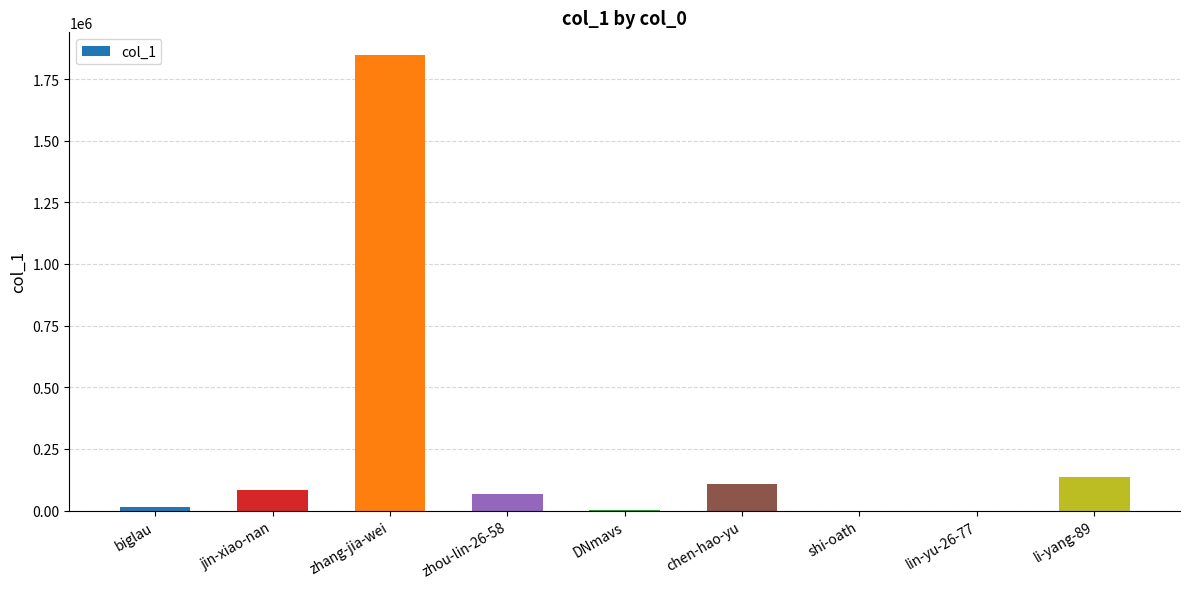

At which category does the chart reach its peak across all series?

zhang-jia-wei